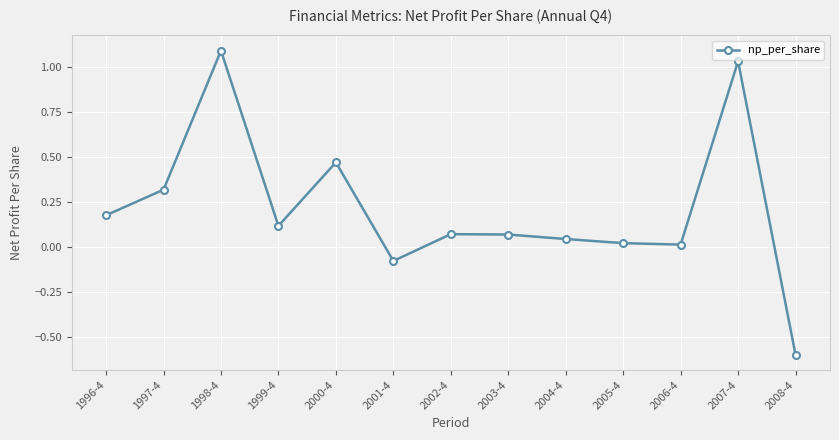

Count the number of categories in the chart.

13